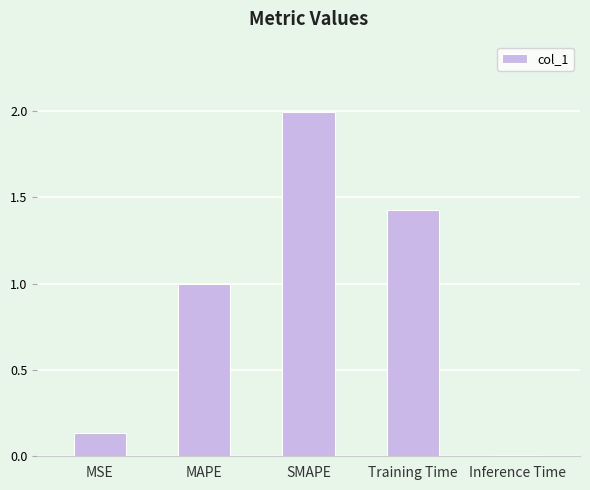

What is the value of the 2nd bar from the left?

1.0